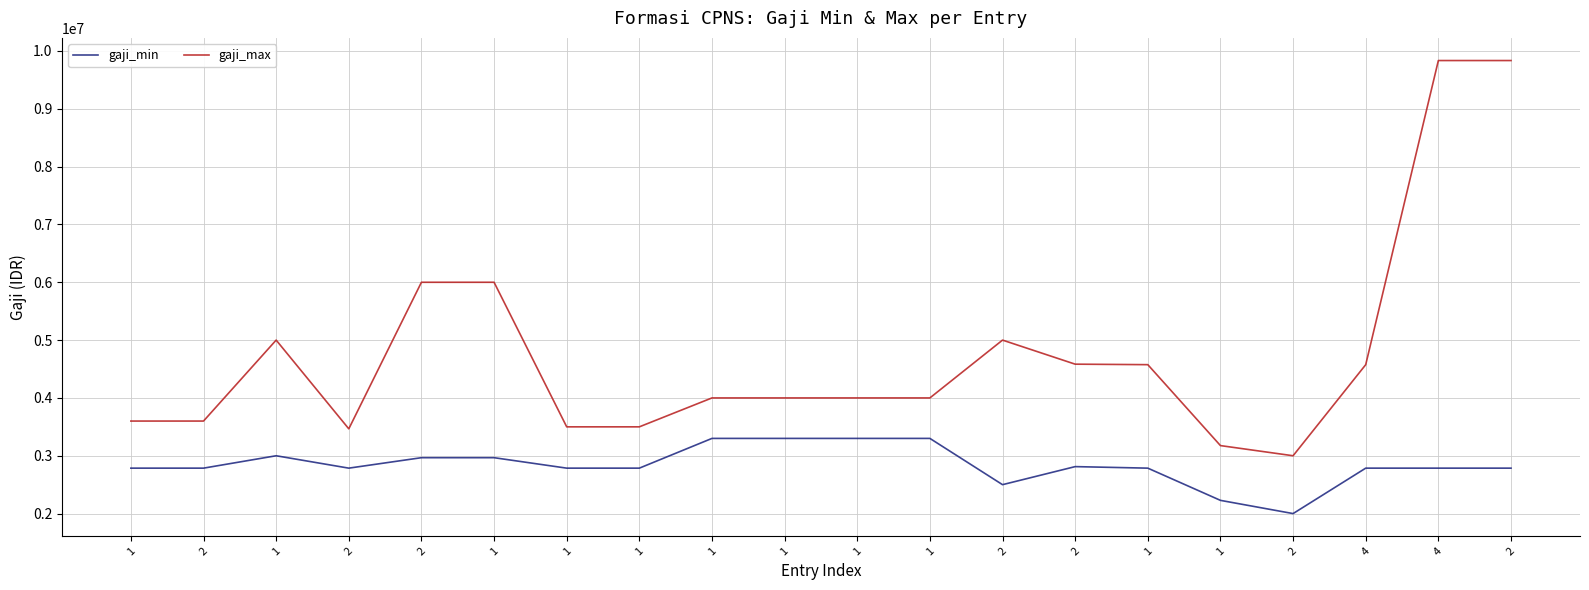

Does the chart display data point markers on the line(s)?

No